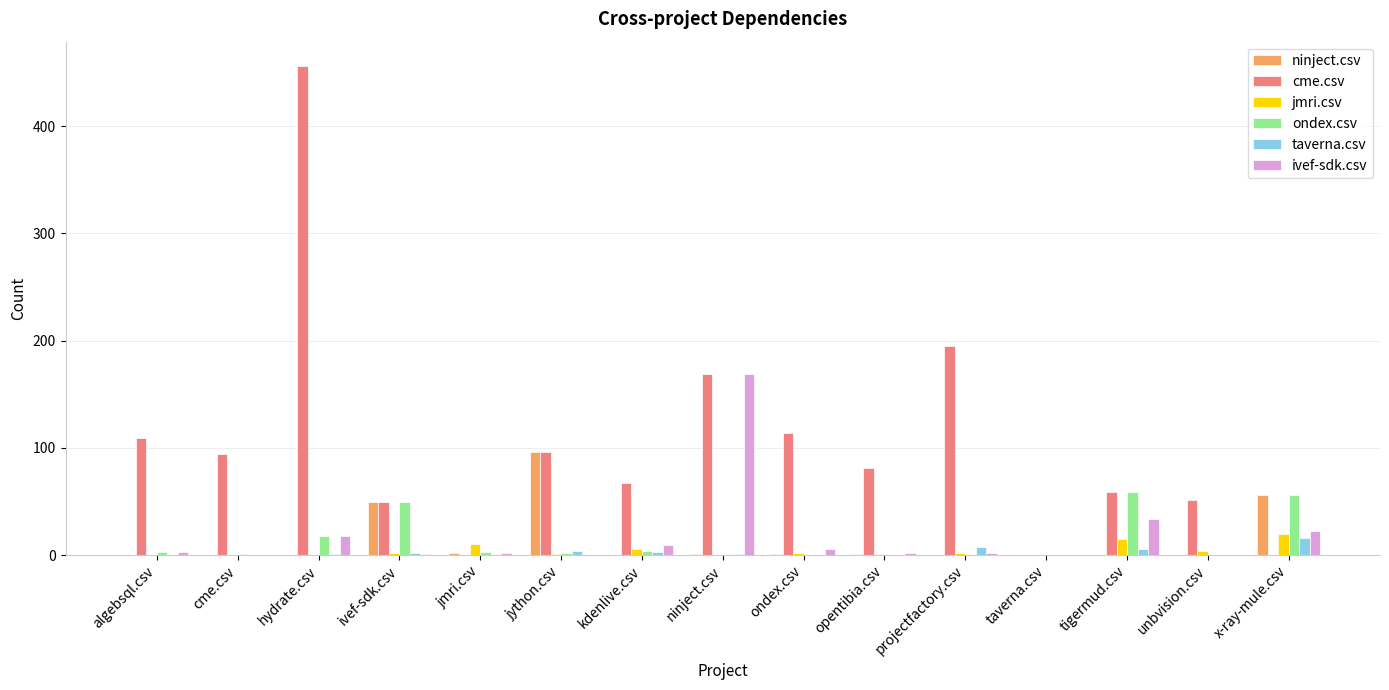

How many series are shown in this chart?

6